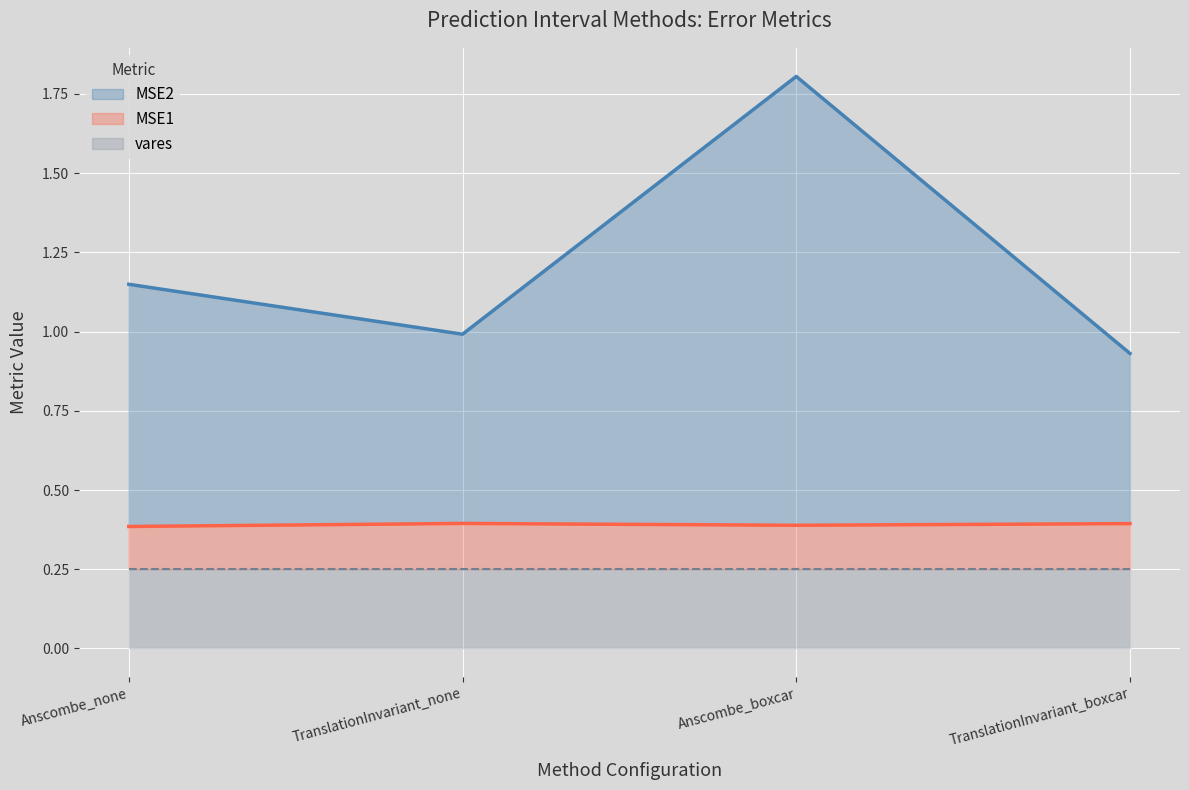

True or false: MSE1 and MSE2 cross at least once.

False